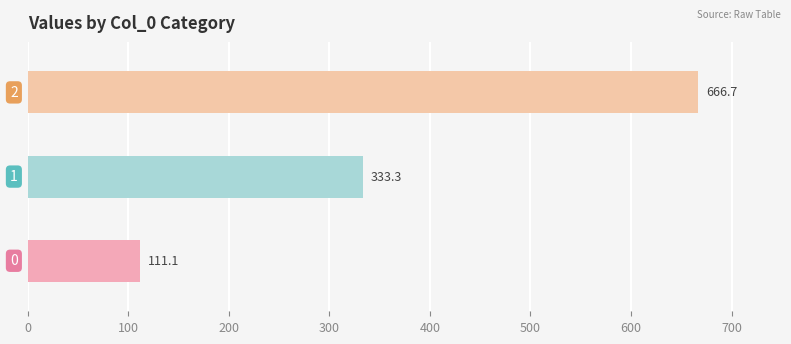

Reading bottom to top, what are all the values shown in this chart?

111.1	333.3	666.7